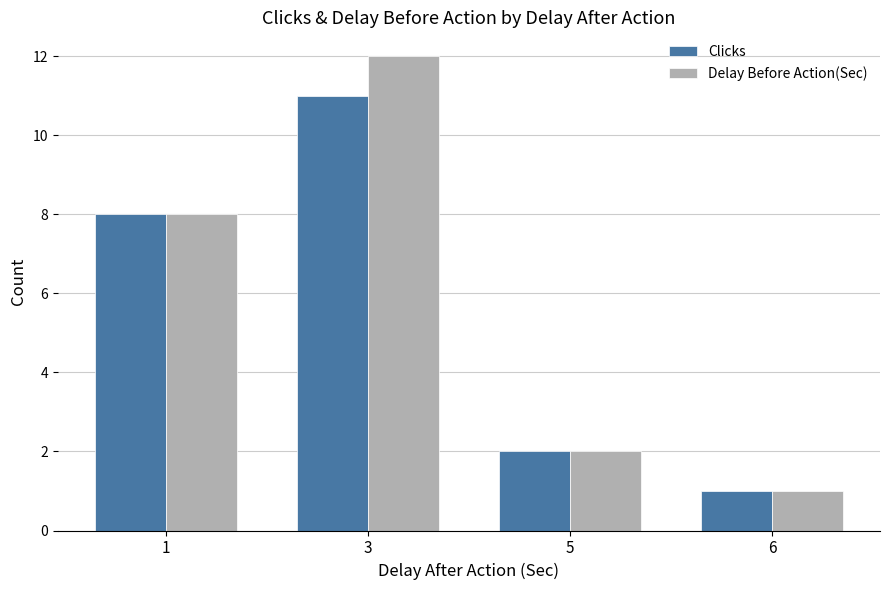

Rank the categories by Clicks value from highest to lowest.

3, 1, 5, 6